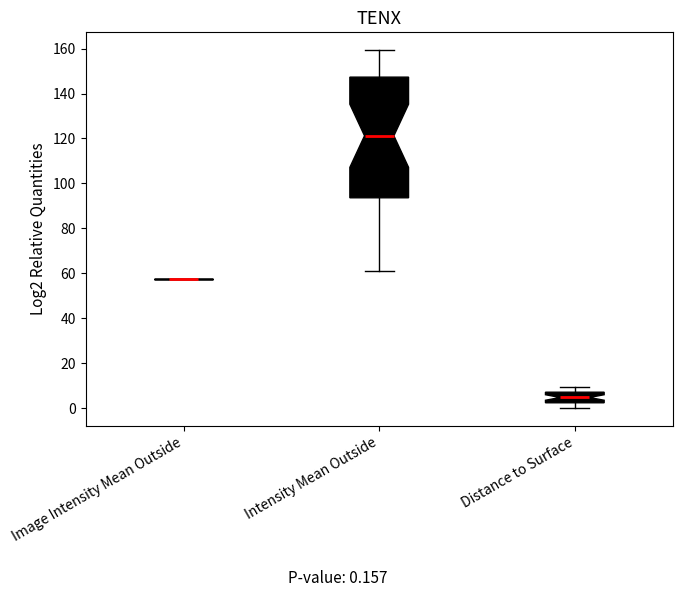

Where is the upper edge of the box for Intensity Mean Outside on the y-axis? The values are not printed on the chart, so give them approximately, as read against the axis.

148